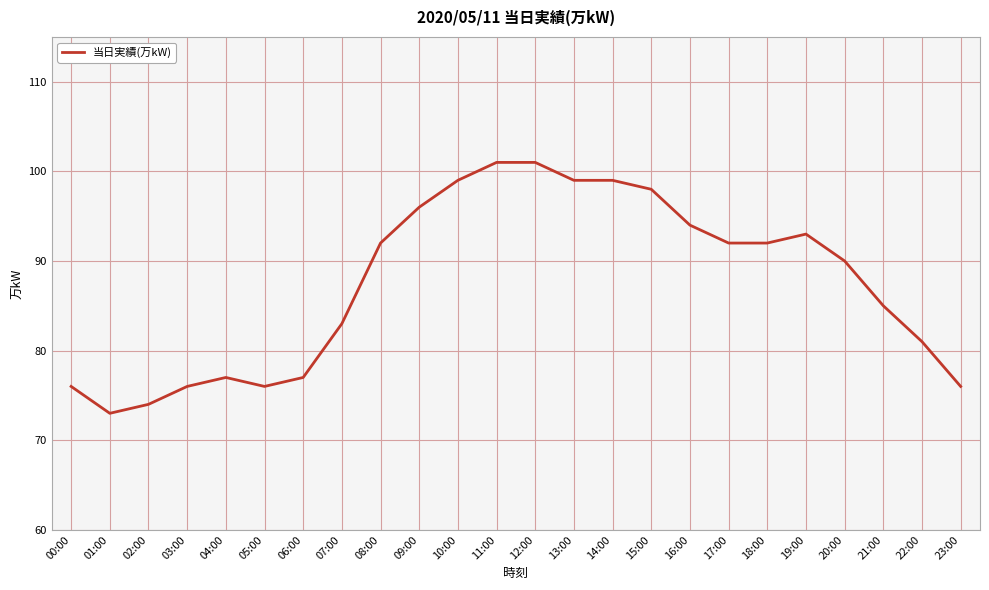

What is the sum of the values at 02:00 and 18:00?

166